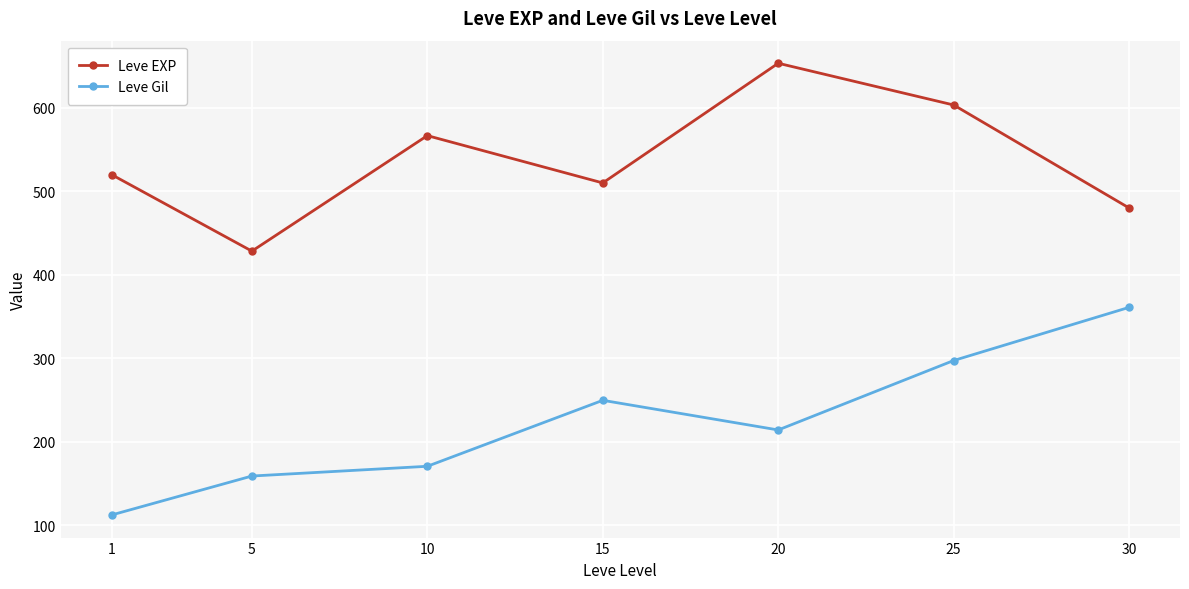

What is the sum of all Leve EXP values?

3761.7